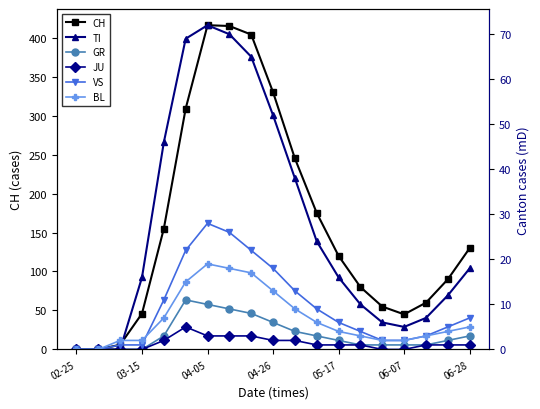

True or false: CH has more than 0 interior local peaks.

True